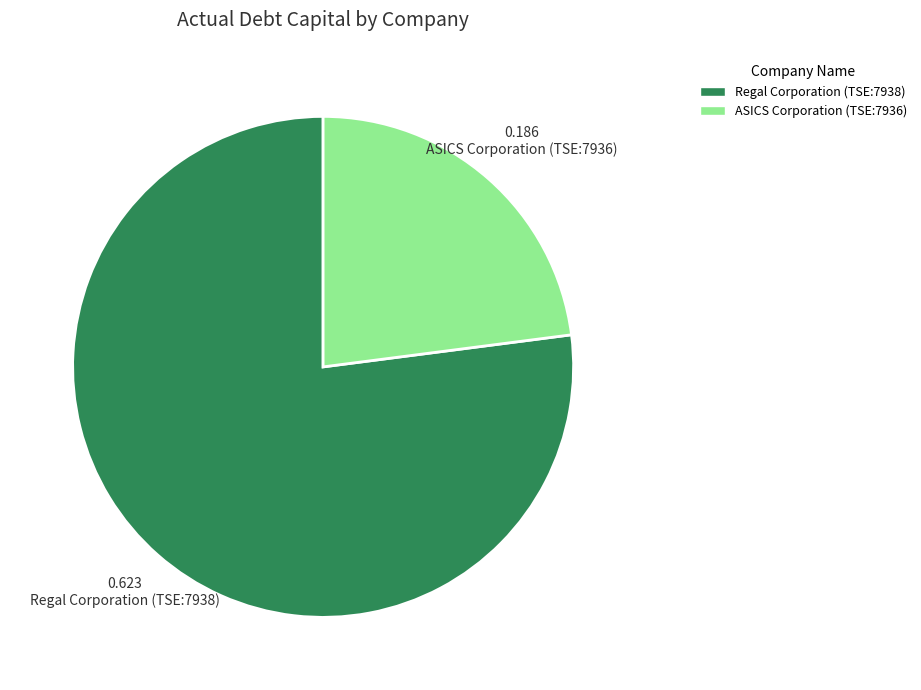

Rank the categories by value from lowest to highest.

ASICS Corporation (TSE:7936), Regal Corporation (TSE:7938)